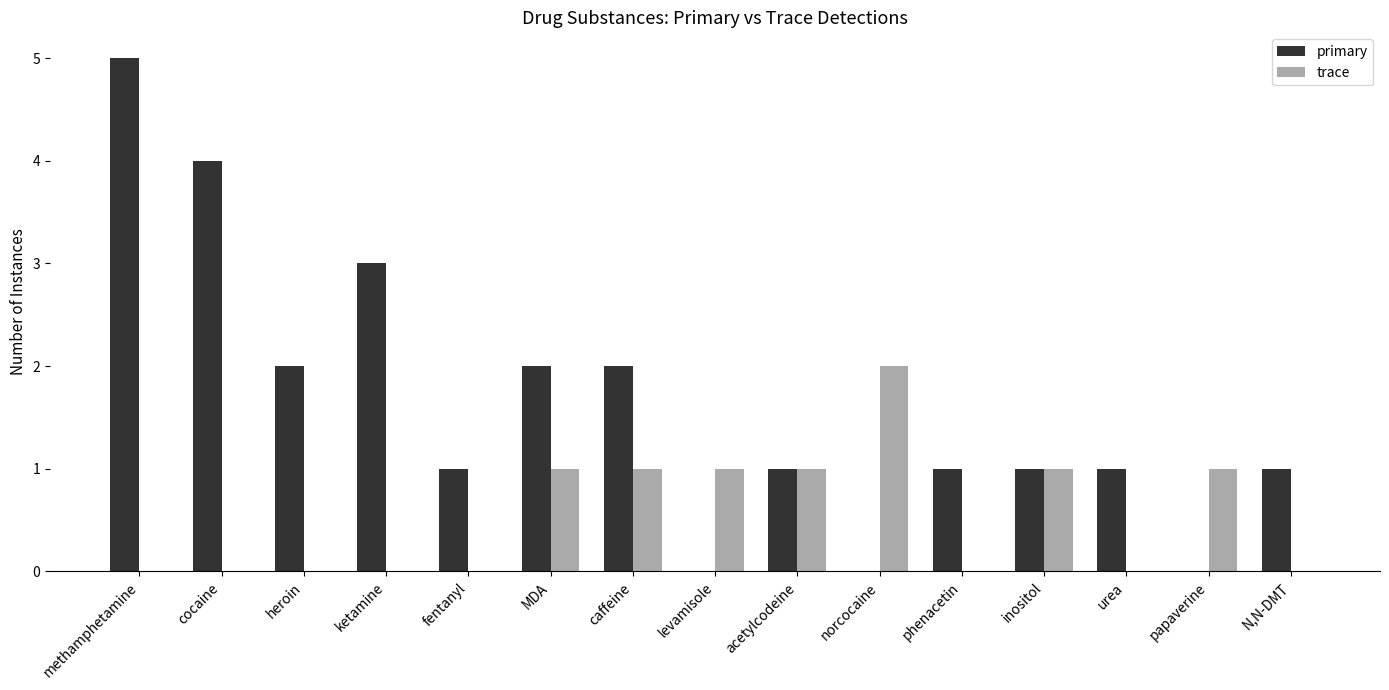

How many series are shown in this chart?

2